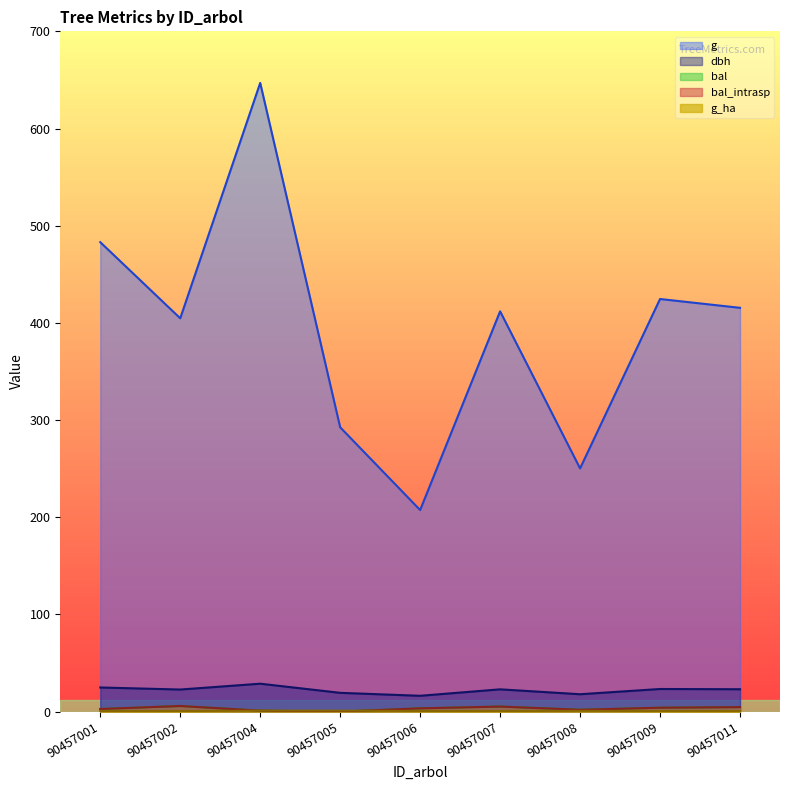

What is the difference between the second highest and minimum values in the bal_intrasp series?

5.2